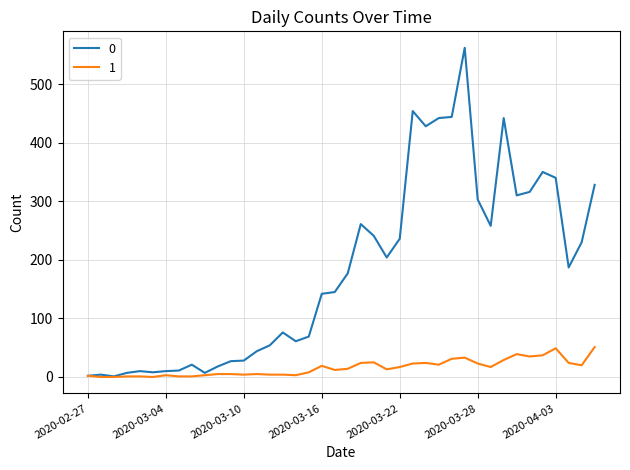

Rank the series by their average value, from lowest to highest.

1, 0